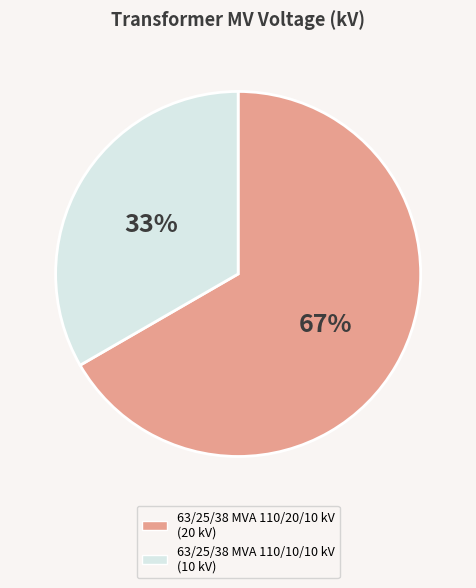

Does 63/25/38 MVA 110/20/10 kV represent more than half of the total?

Yes